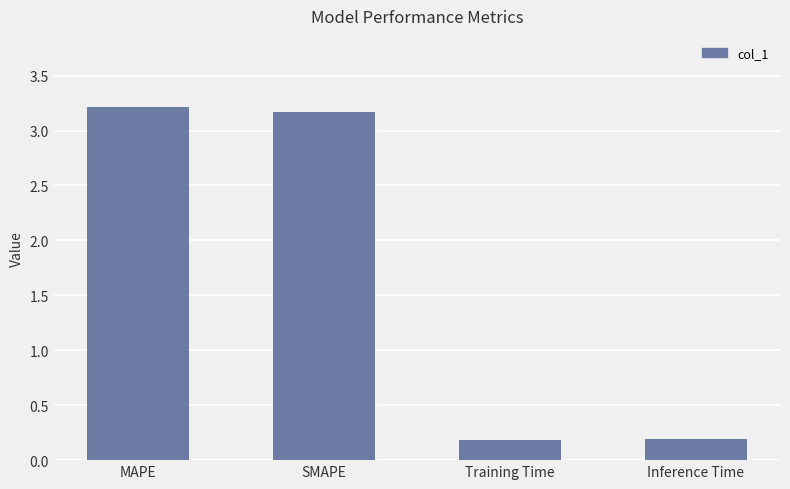

What is the difference between the values at SMAPE and Training Time?

3.0